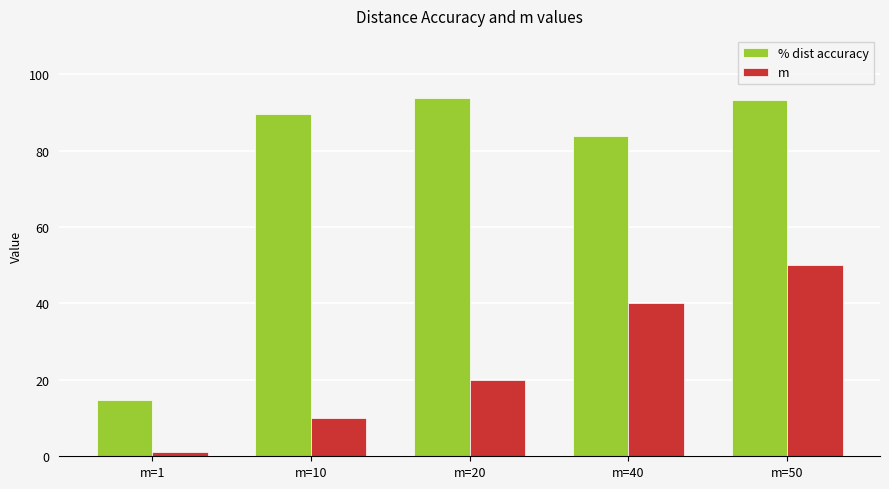

Is the value of % dist accuracy at m=20 greater than the value of m at m=40?

Yes